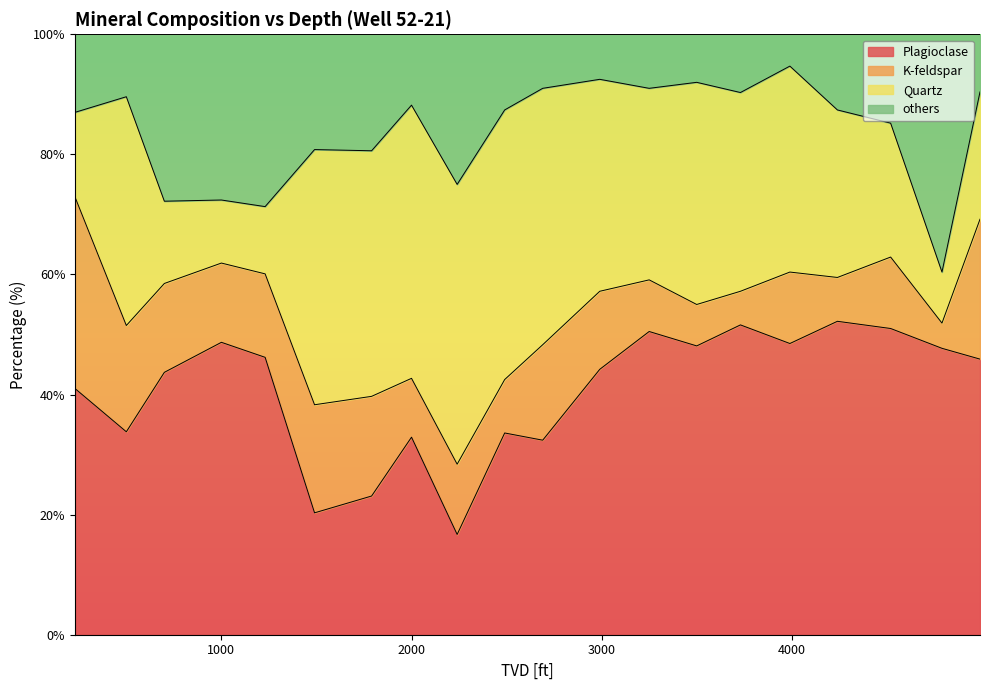

What is the total value across all series at 1000?

100.0